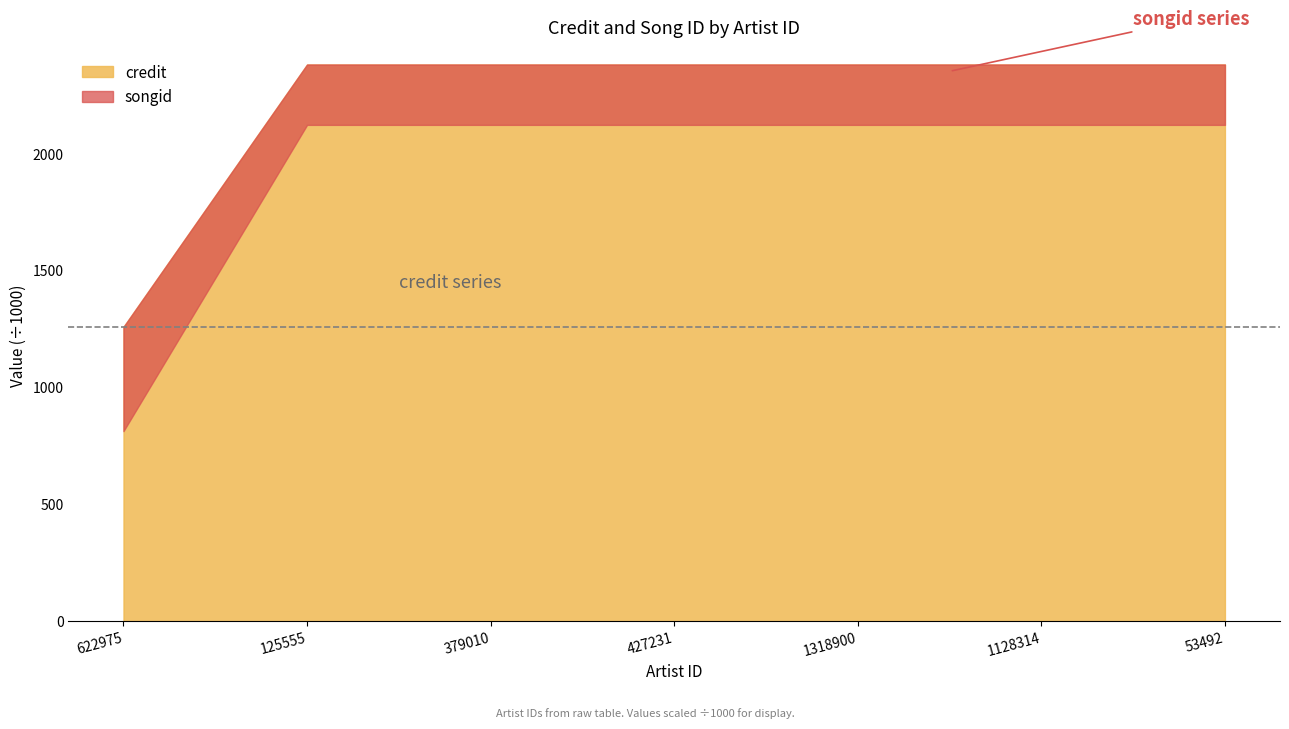

What is the label of the 5th point from the left?

1318900